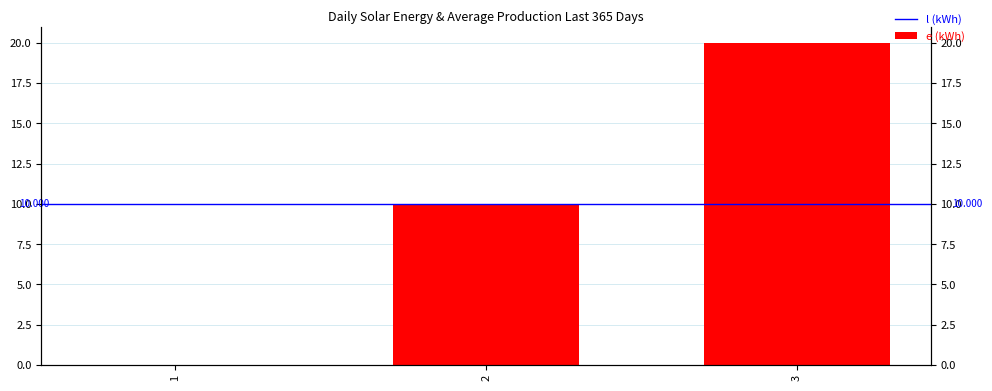

Reading right to left, transcribe all the data shown in this chart.

20	10	0